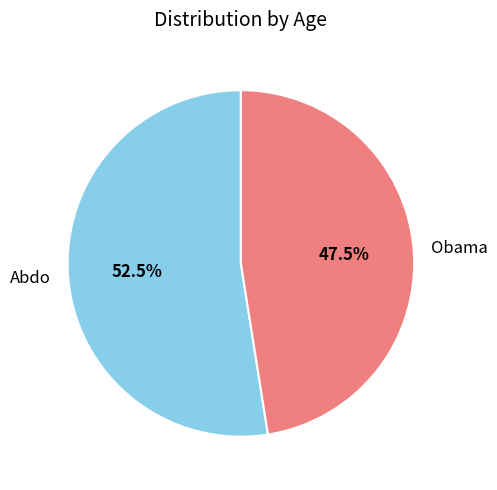

To the nearest percent, what is the combined percentage of Abdo and Obama?

100%